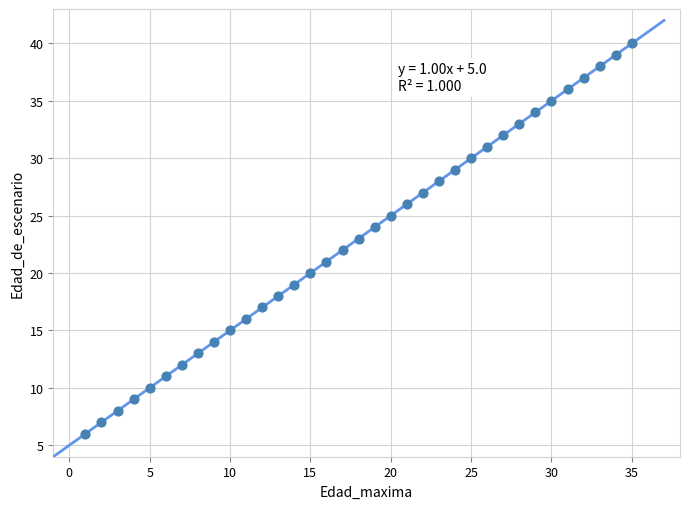

What is the range of Y values (max minus min)?

34